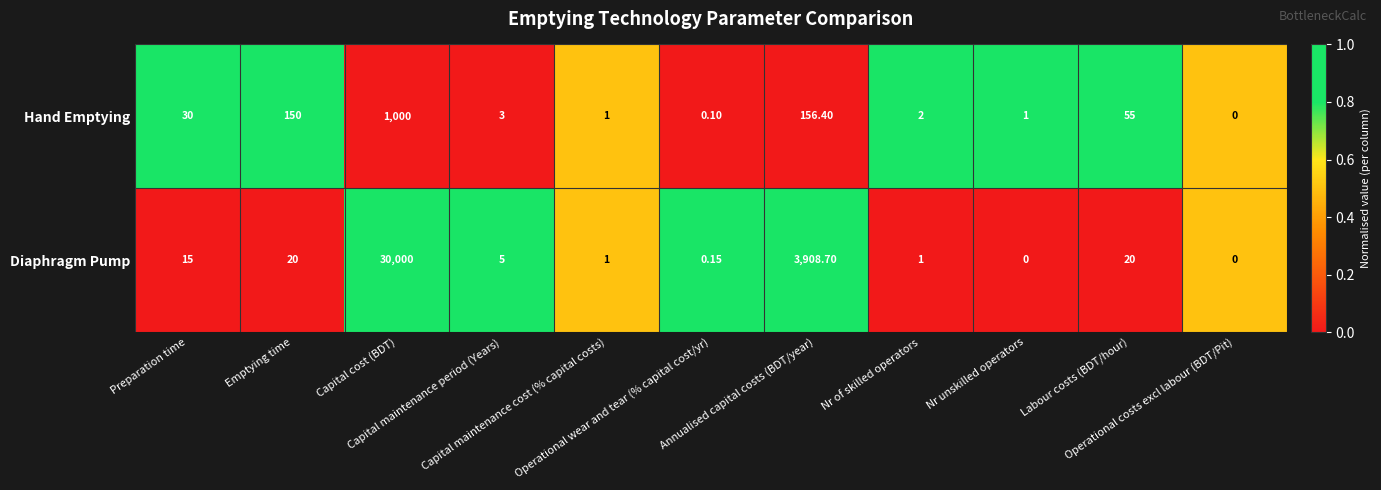

Which series has the largest total across all categories?

Diaphragm Pump